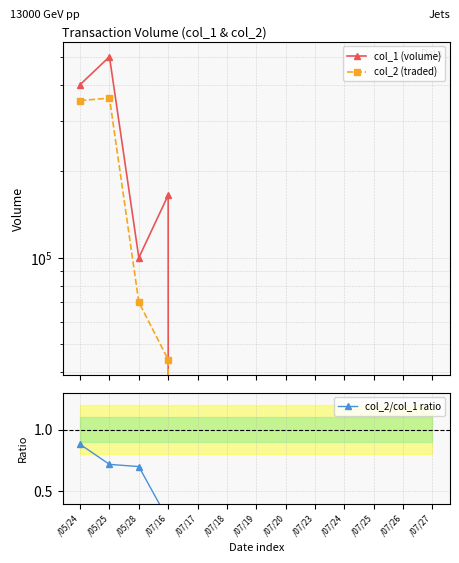

Rank the categories by col_2 (traded) value from lowest to highest.

/07/17, /07/18, /07/19, /07/20, /07/23, /07/24, /07/25, /07/26, /07/27, /07/16, /05/28, /05/24, /05/25